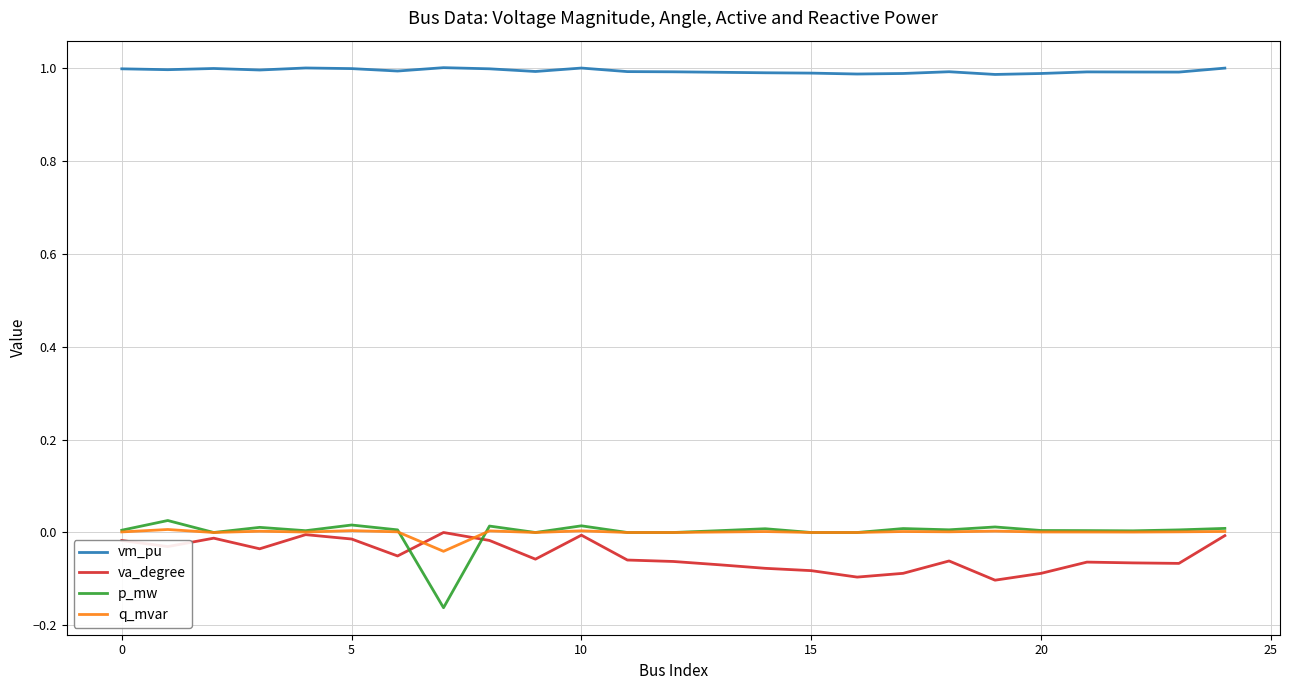

Which series has the largest total across all categories?

vm_pu